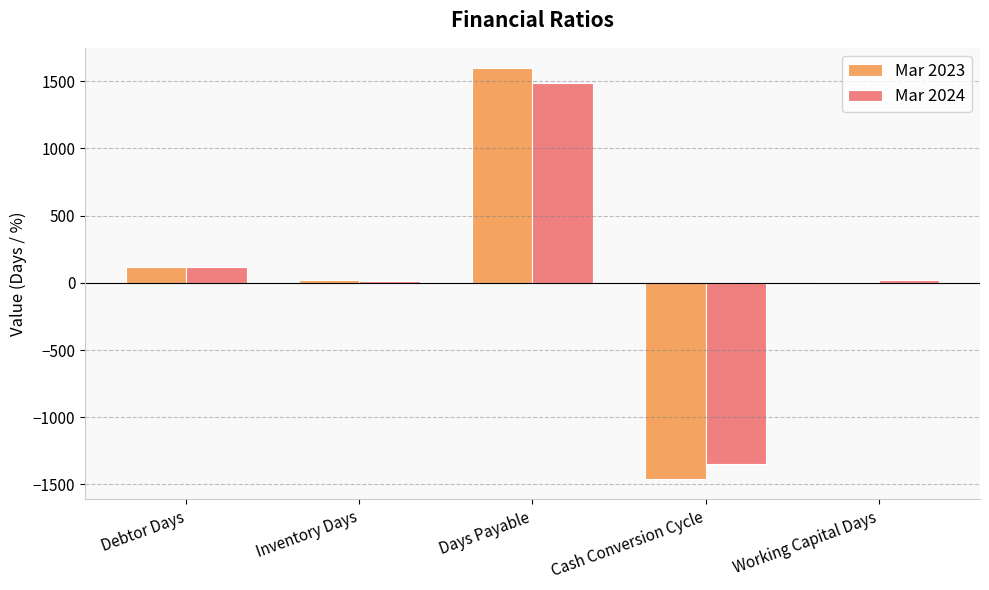

What is the approximate value of Mar 2023 at Debtor Days?

118